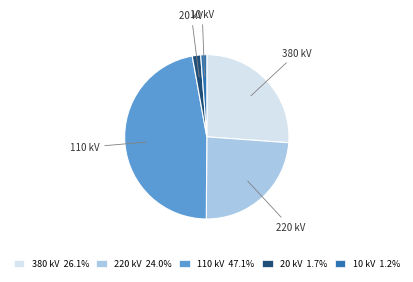

Is there any slice that represents more than half of the pie?

No